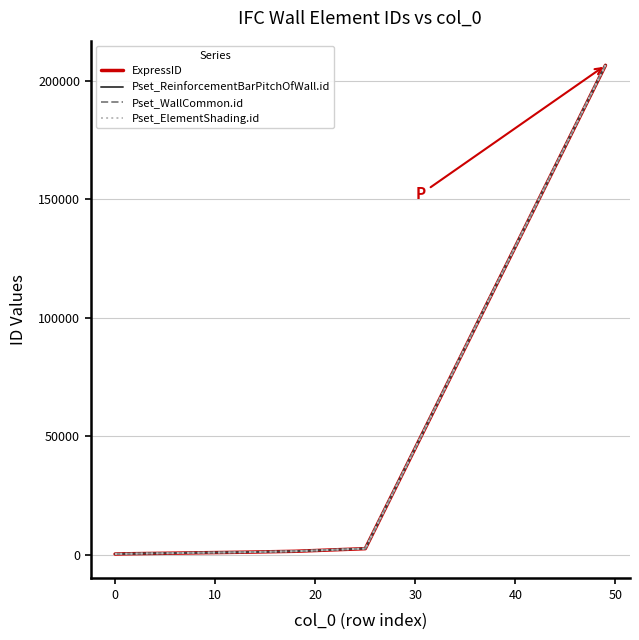

What is the smallest value displayed?

205